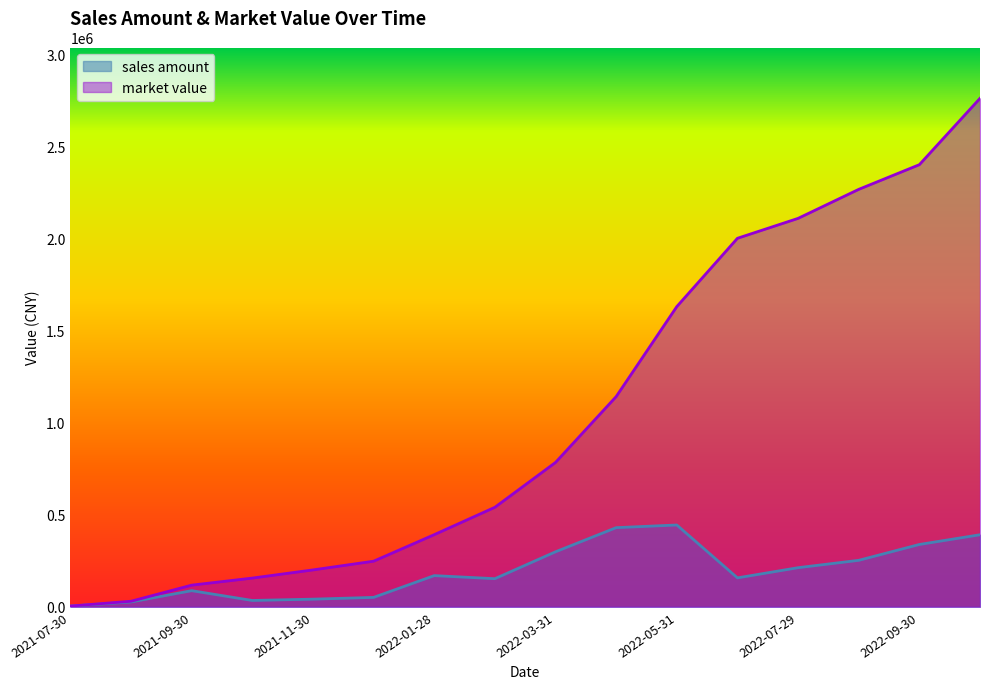

Does the chart display data point markers on the line(s)?

No